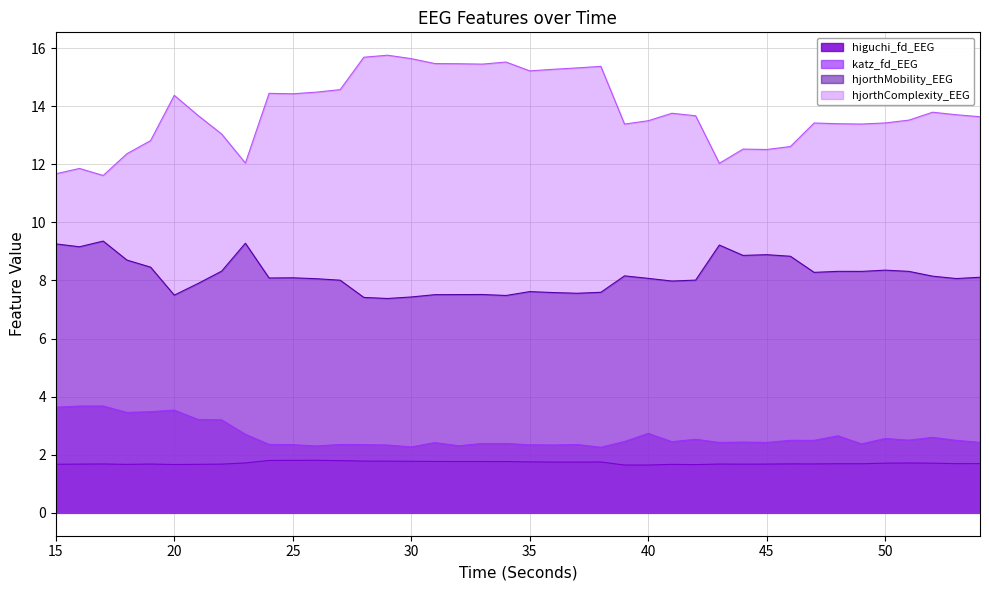

Is it true that katz_fd_EEG equals 2.3 at 25?

True